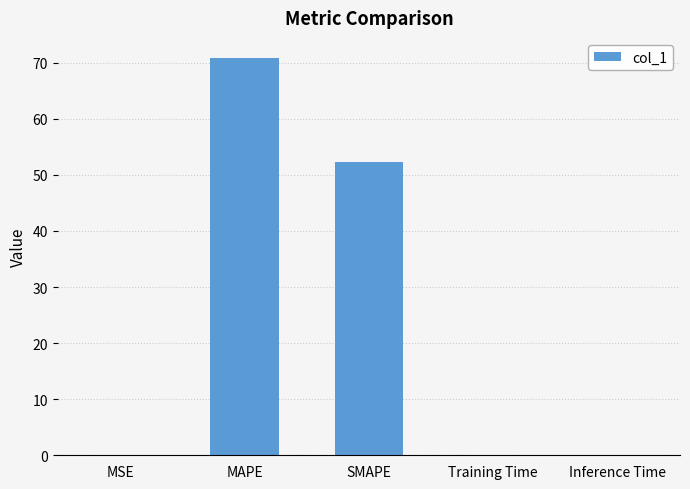

What is the greatest value displayed?

70.9